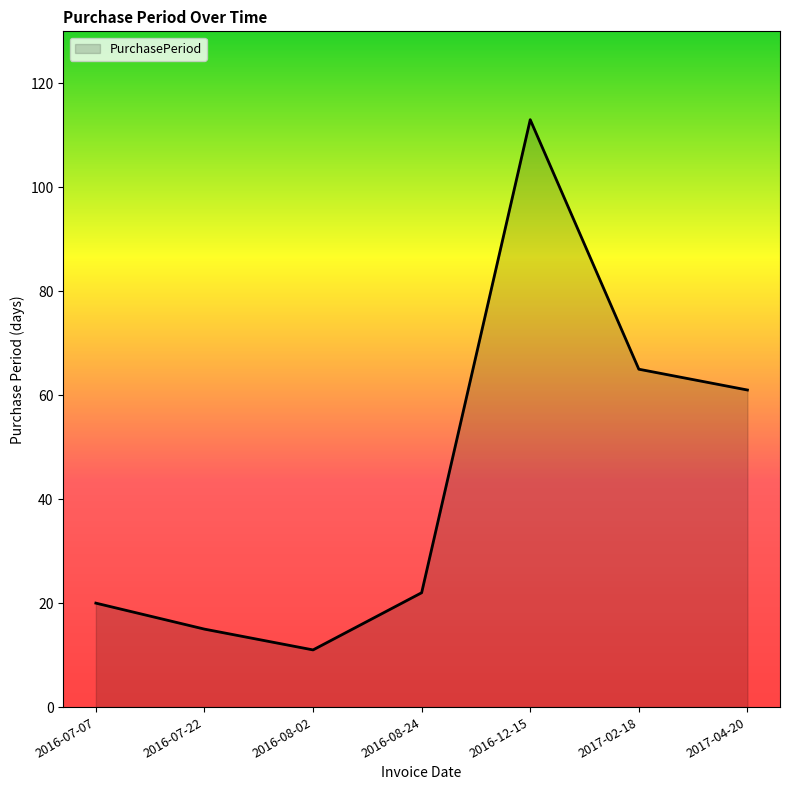

At which category does the chart reach its peak across all series?

2016-12-15